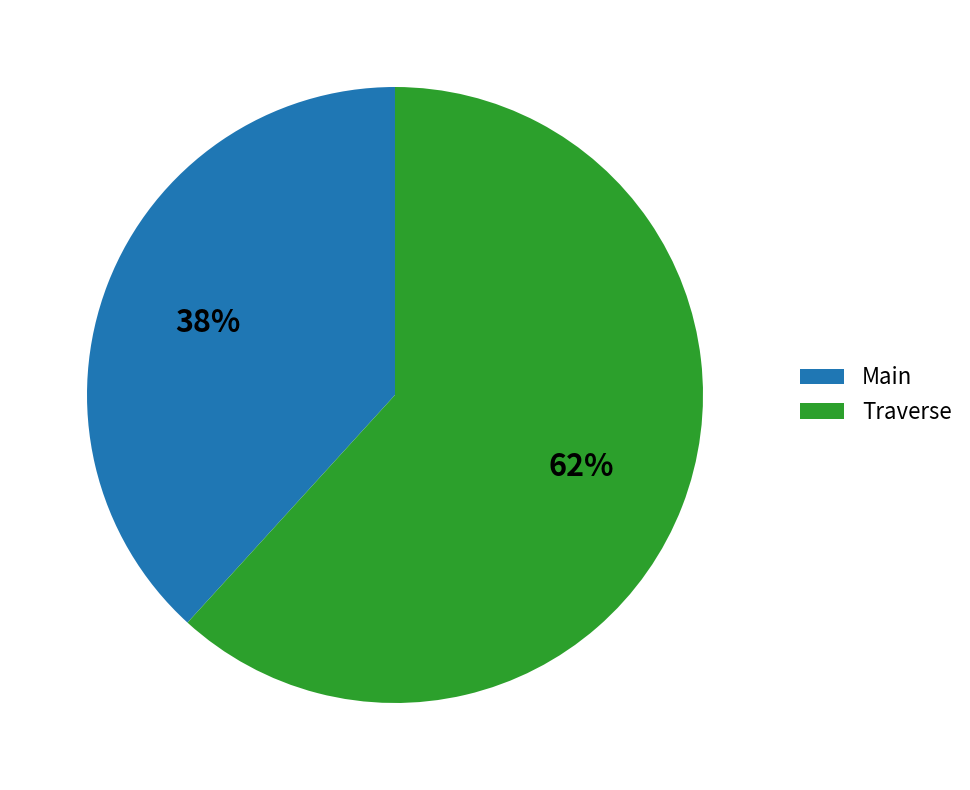

Rank the categories by value from lowest to highest.

Main, Traverse